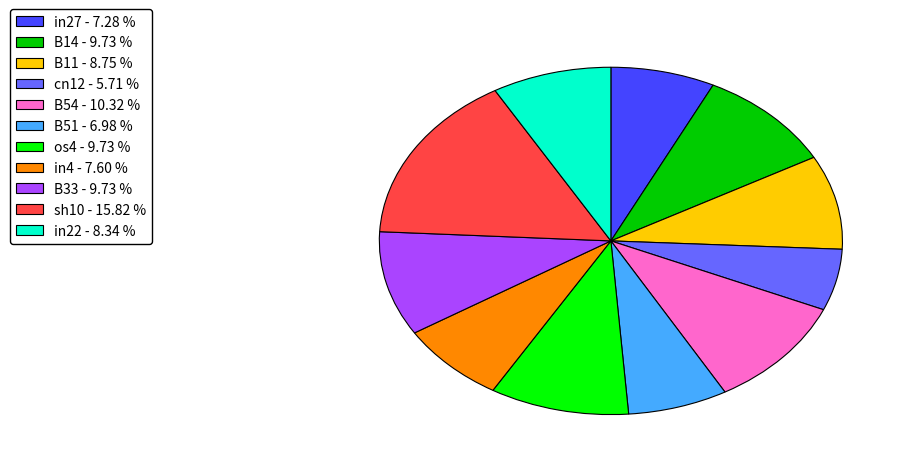

How many slices are in this pie chart?

11